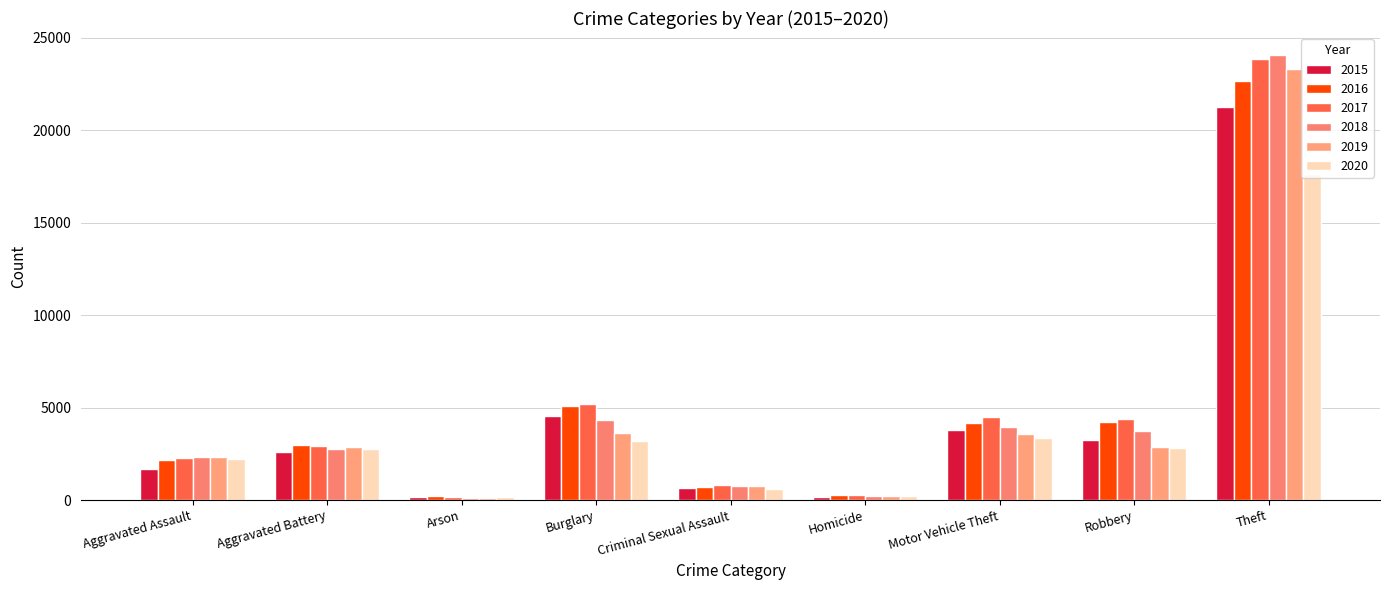

What is the maximum value for 2016?

22640